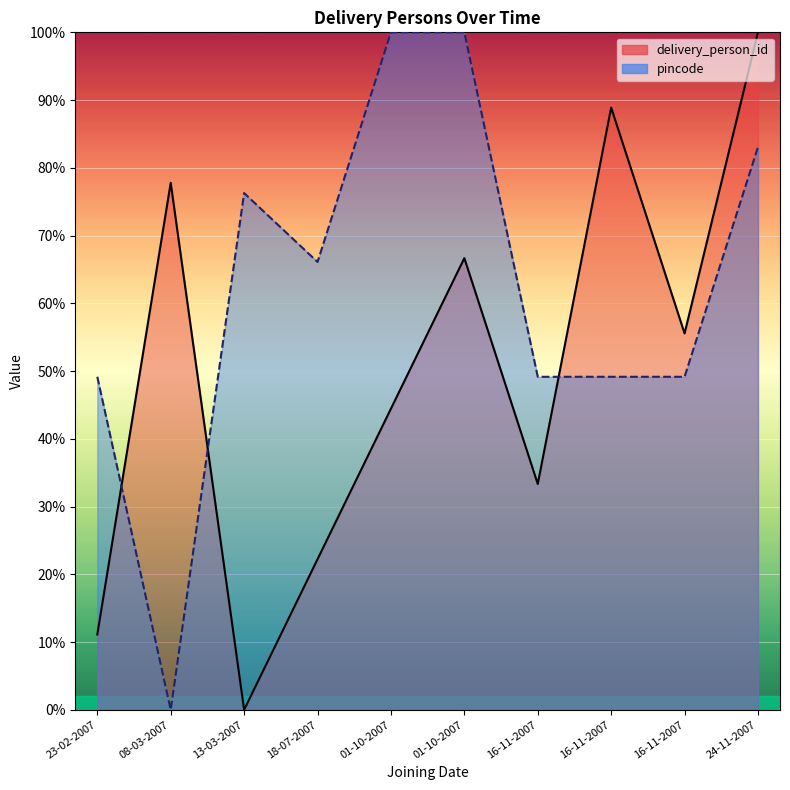

Reading right to left, what are all the values shown in this chart?

delivery_person_id: 100.0	55.6	88.9	33.3	66.7	44.4	22.2	0.0	77.8	11.1
pincode: 83.1	49.2	49.2	49.2	100.0	100.0	66.1	76.3	0.0	49.2